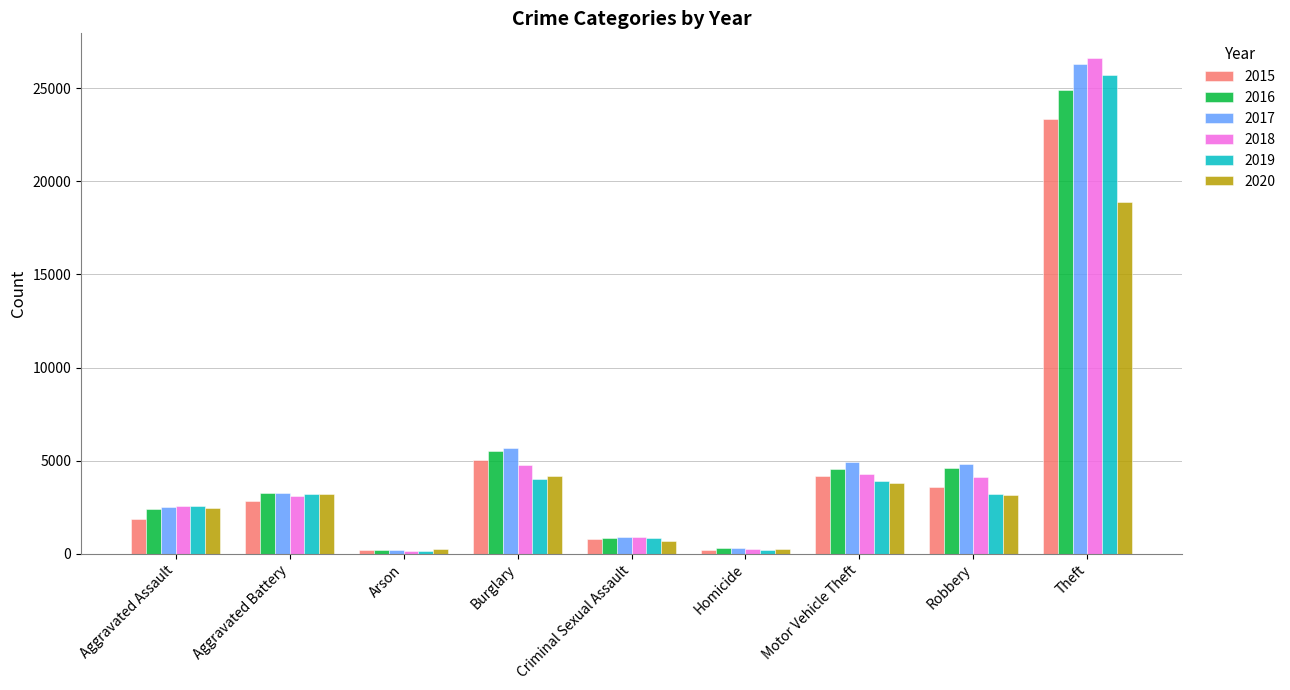

What is the value of the 2019 bar at the 6th from the left?

217